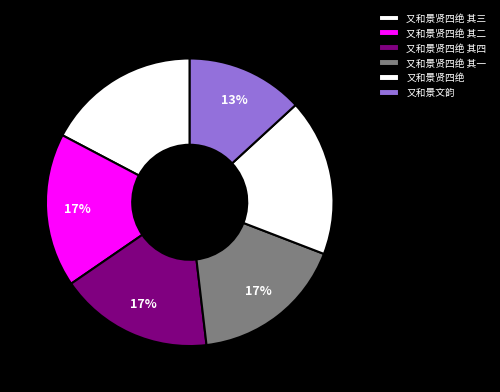

Count the number of slices in the pie.

6